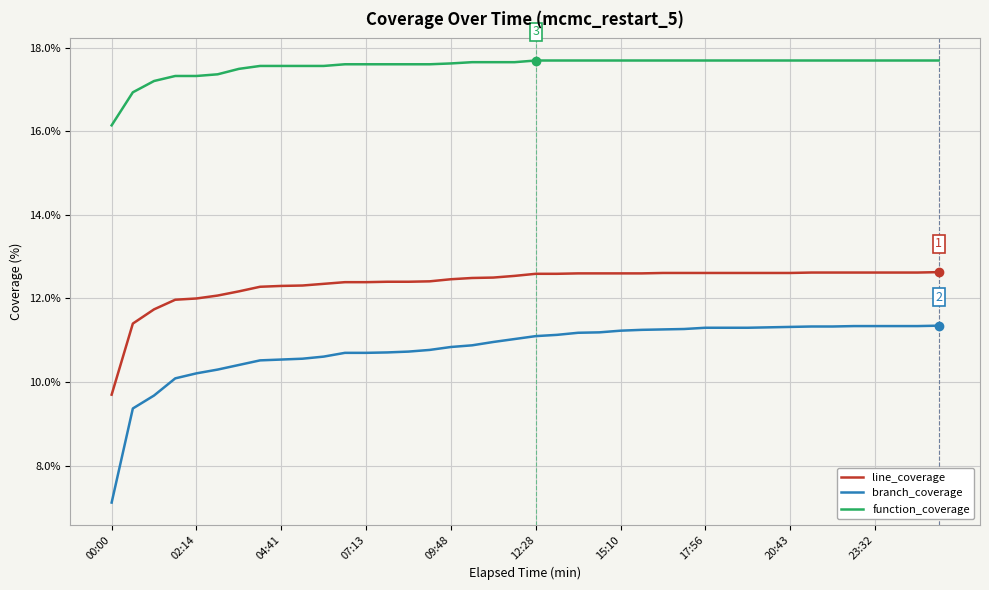

Which series has the widest spread of values?

branch_coverage